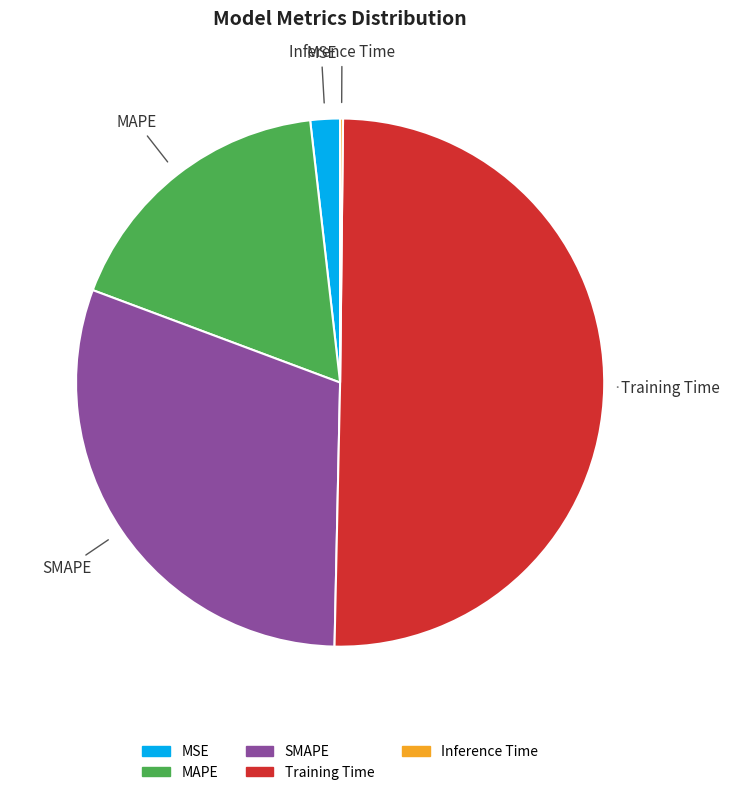

What is the largest slice in the pie chart?

Training Time